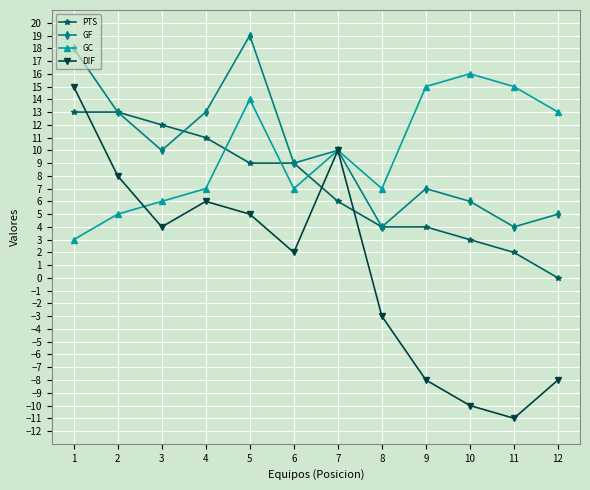

Read the GF value at 4.

13